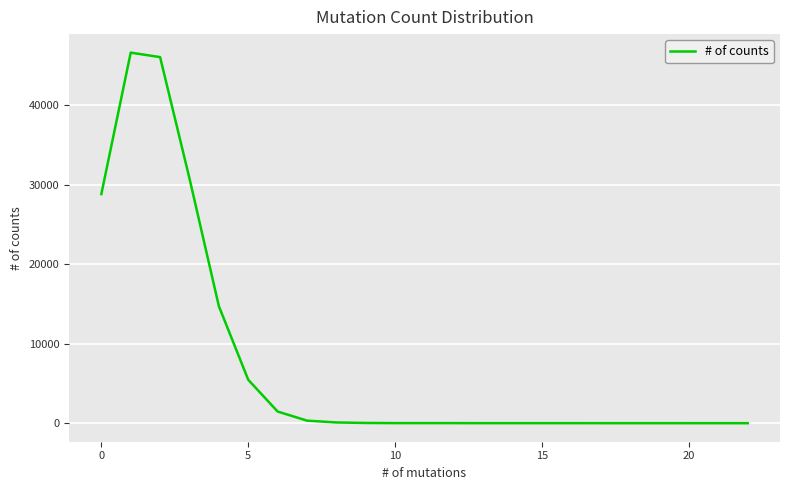

What is the difference between the maximum and minimum values?

46612